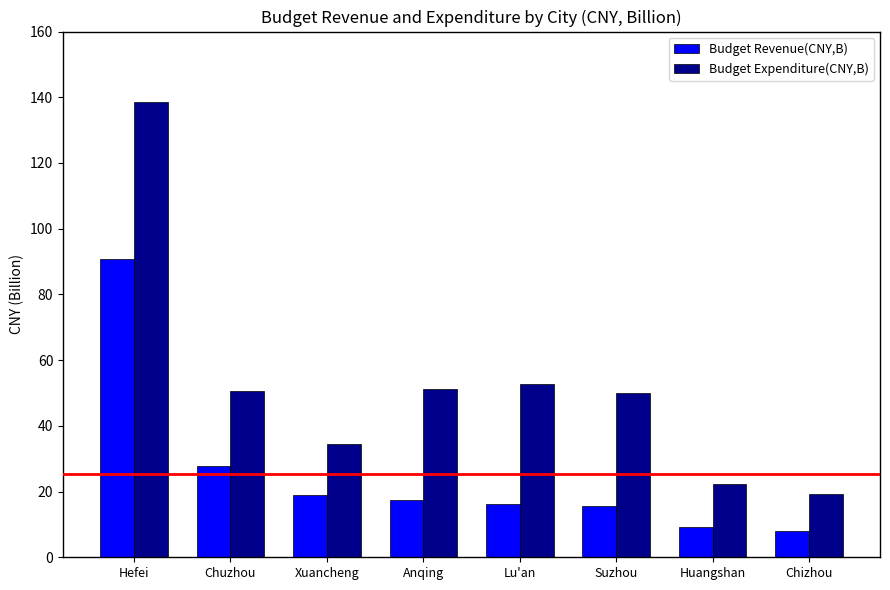

Is the value of Budget Expenditure(CNY,B) at Chuzhou greater than the value of Budget Revenue(CNY,B) at Anqing?

Yes